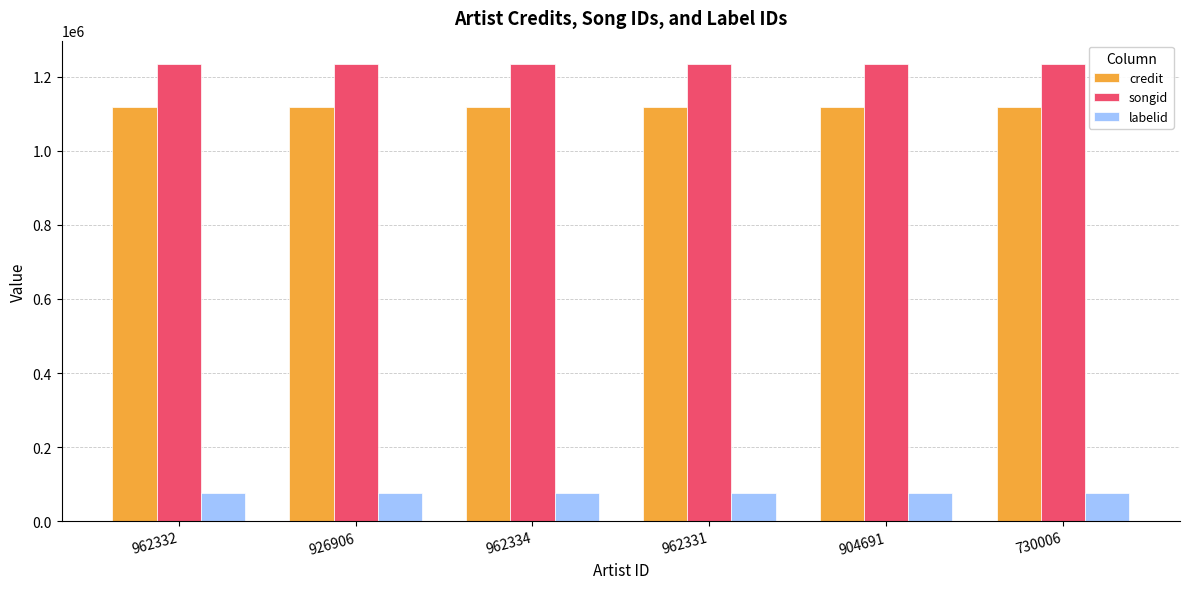

How many categories are shown in the chart?

6